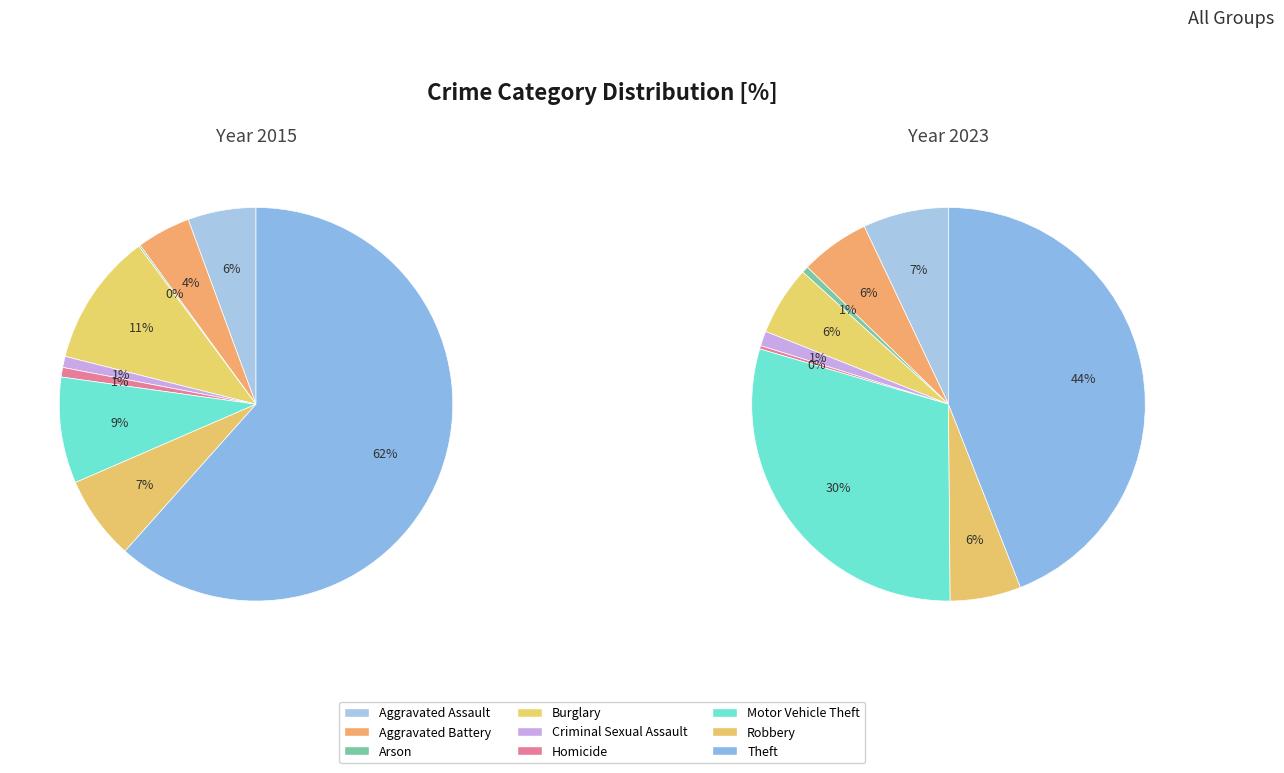

What portion of the pie excludes Burglary?

89.1%